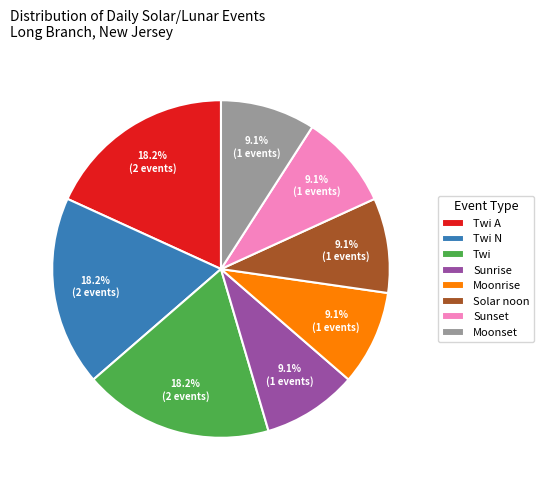

Which has a higher value, Twi A or Moonrise?

Twi A